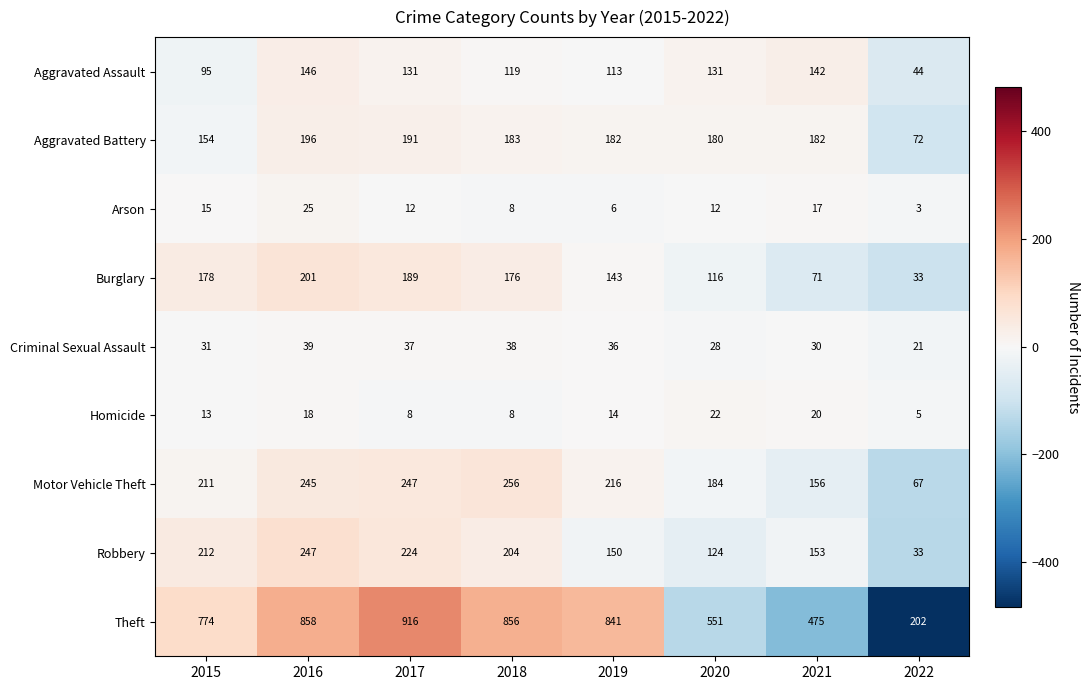

How many distinct data groups are displayed?

9